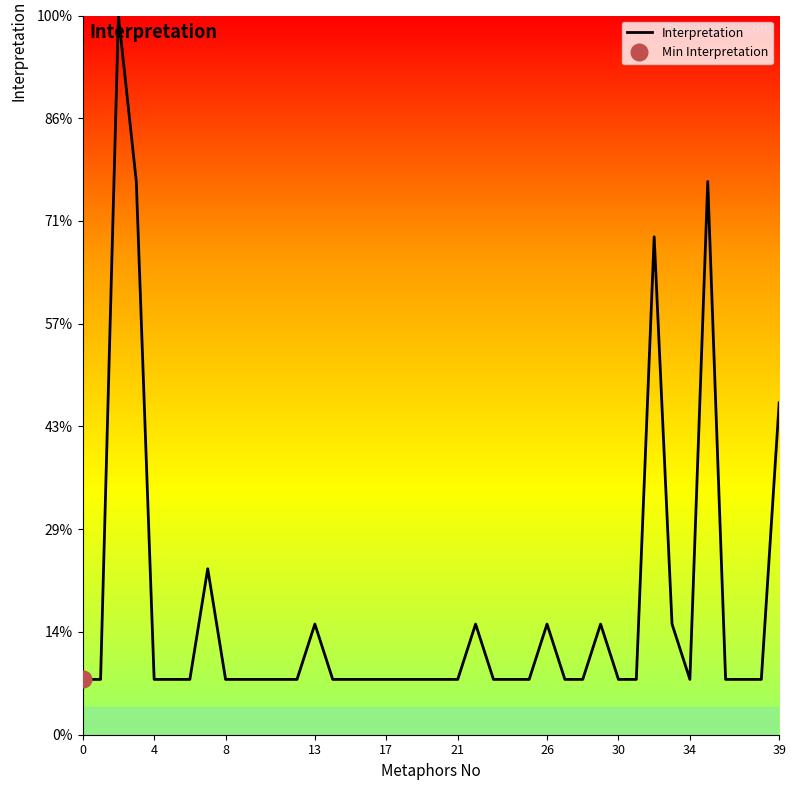

What is the sum of all values?

90